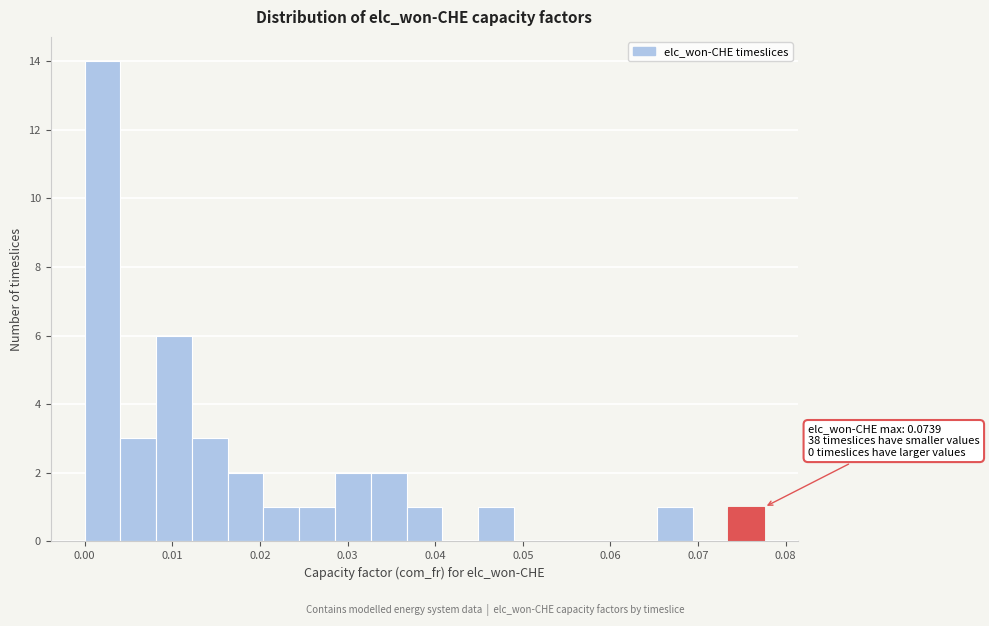

Which range on the x-axis has the tallest bar?

0.000 to 0.004